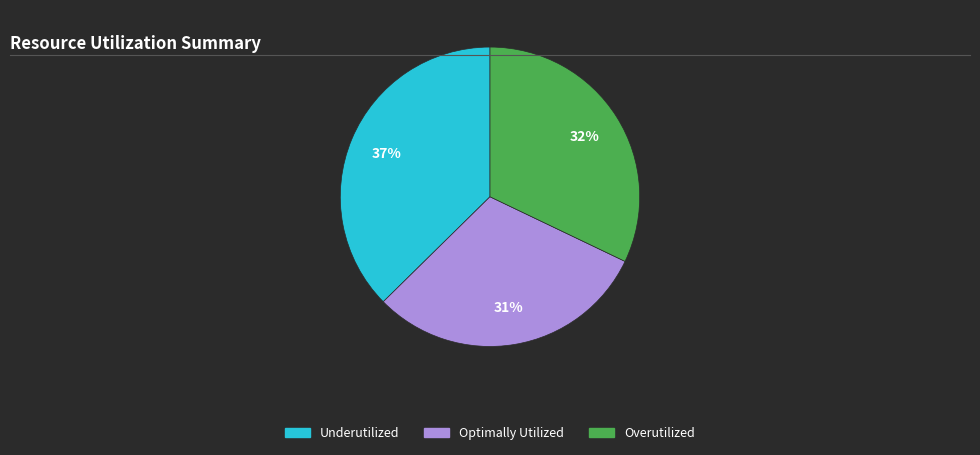

Which category has the biggest portion of the pie?

Underutilized